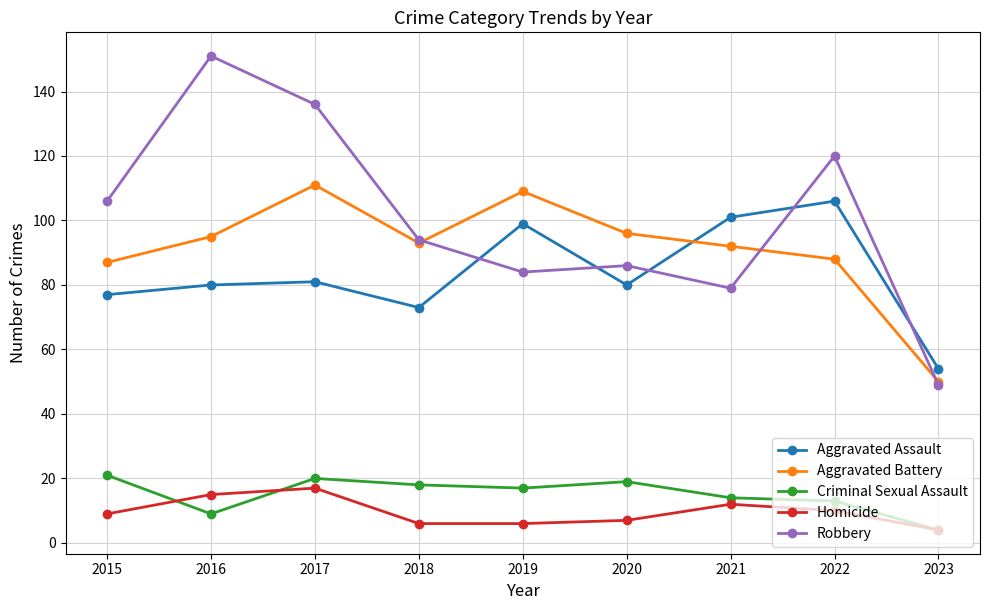

What is the maximum value shown in the chart?

151